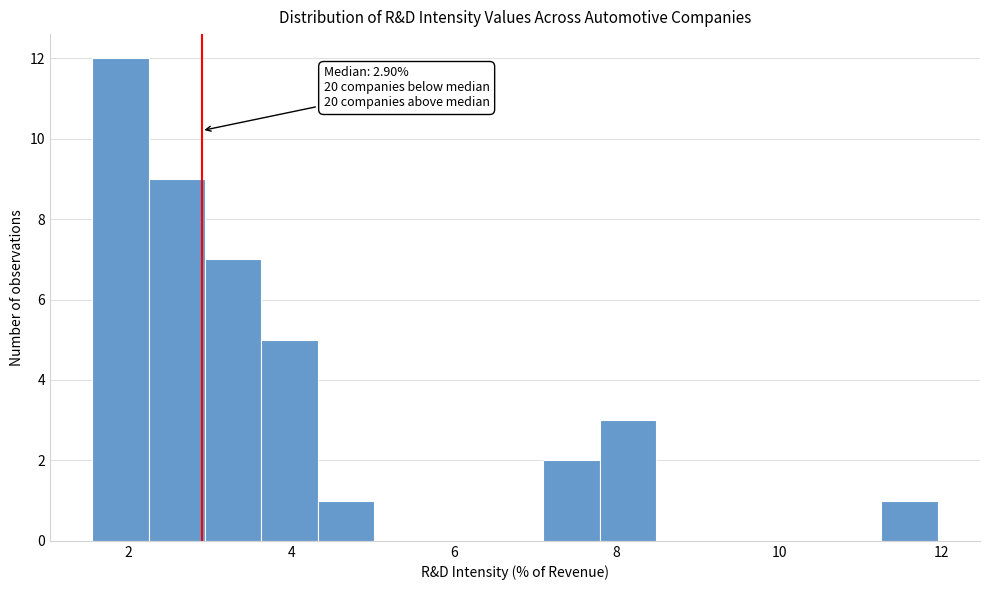

Read against the x-axis, roughly where is the centre of the tallest bar?

2.0